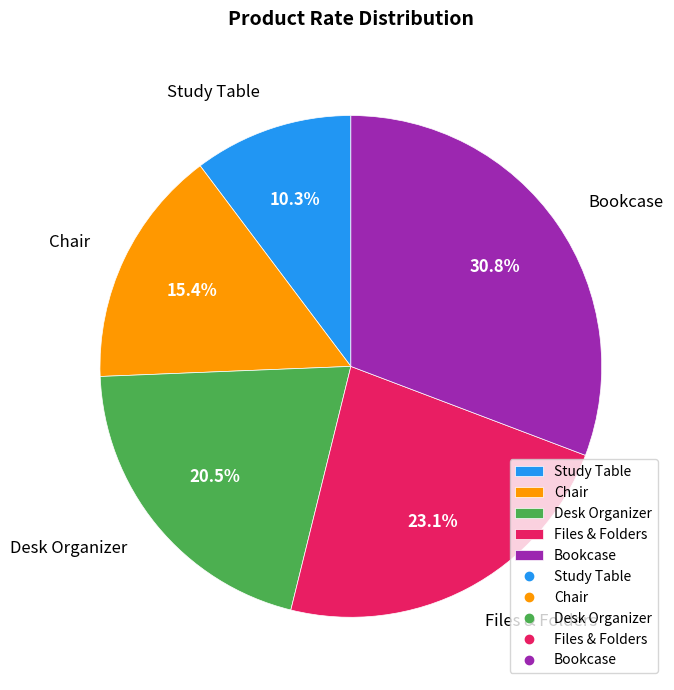

Count the number of slices in the pie.

5